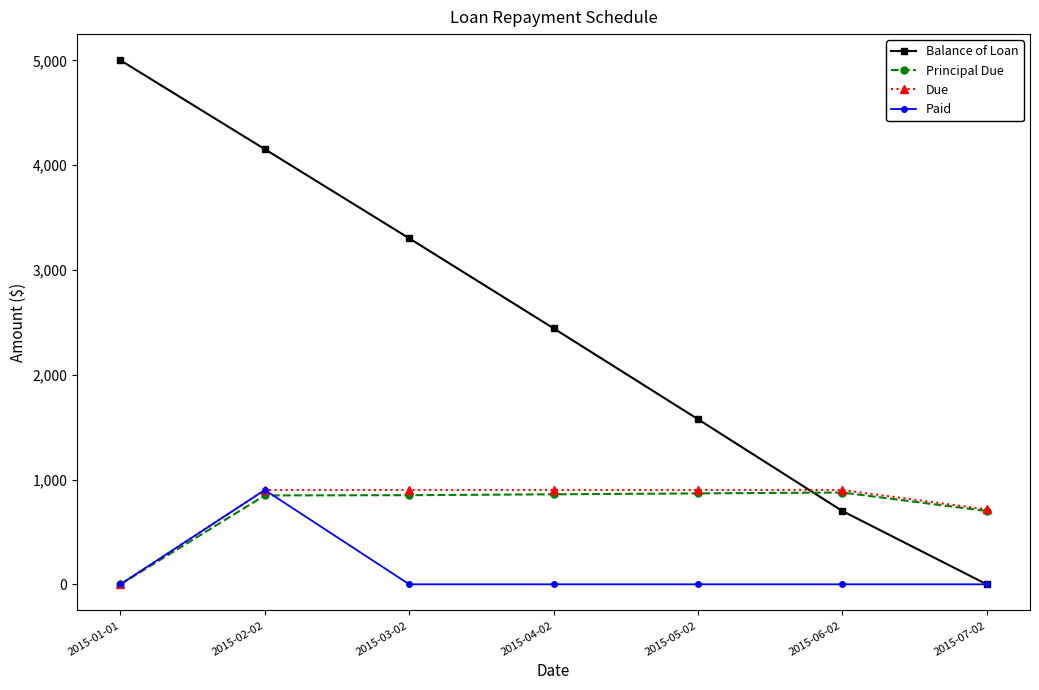

How many intersections are there between Balance of Loan and Principal Due?

1